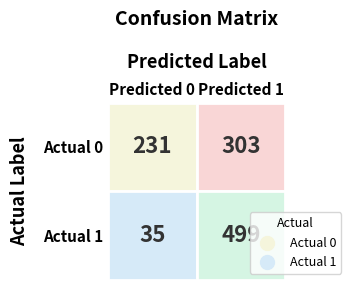

Reading left to right, list all the values displayed in this chart.

Actual 0: 0=231	1=303
Actual 1: 0=35	1=499